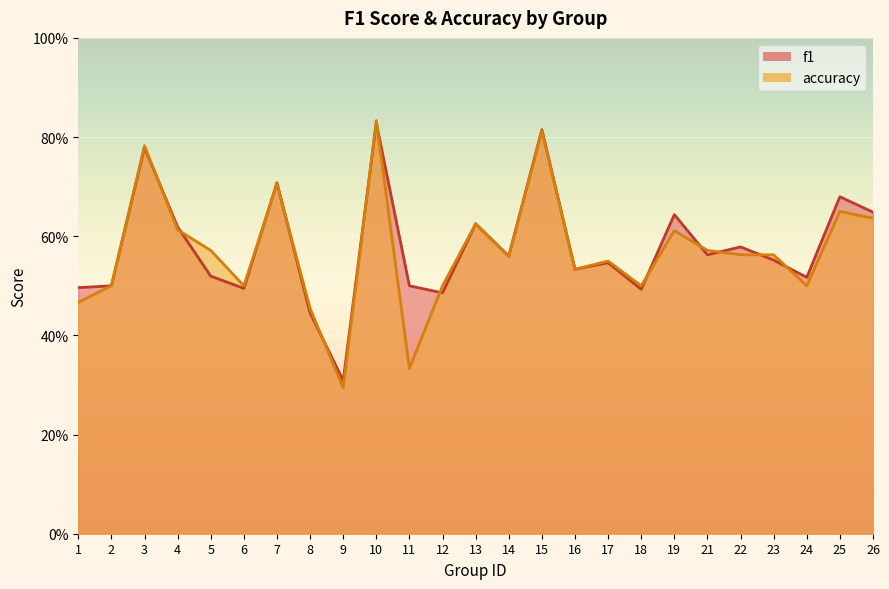

What is the difference between the maximum and minimum values in the accuracy series?

0.5